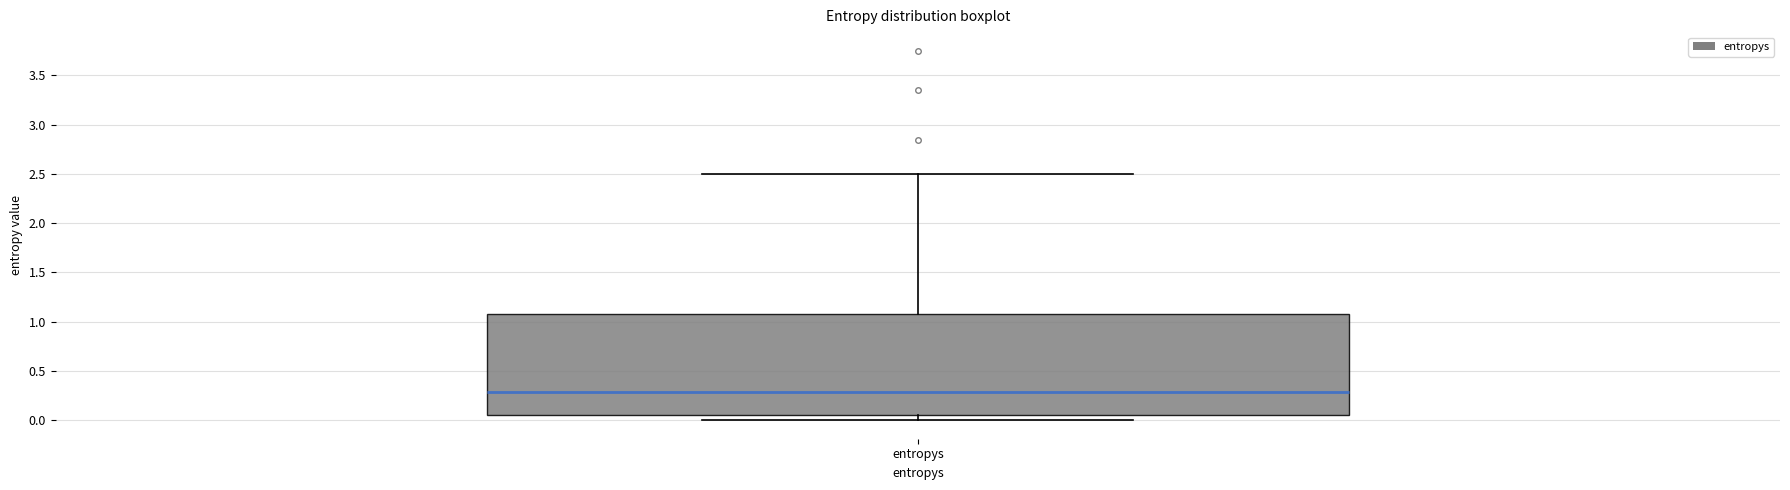

Where does the median line of the box for entropys sit on the y-axis? The values are not printed on the chart, so give them approximately, as read against the axis.

0.30